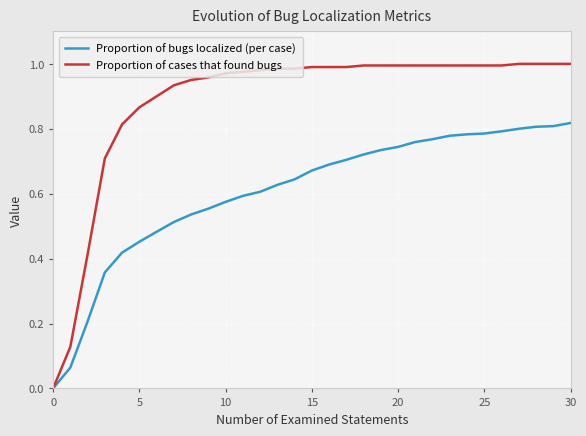

Which series has the largest total across all categories?

Proportion of cases that found bugs